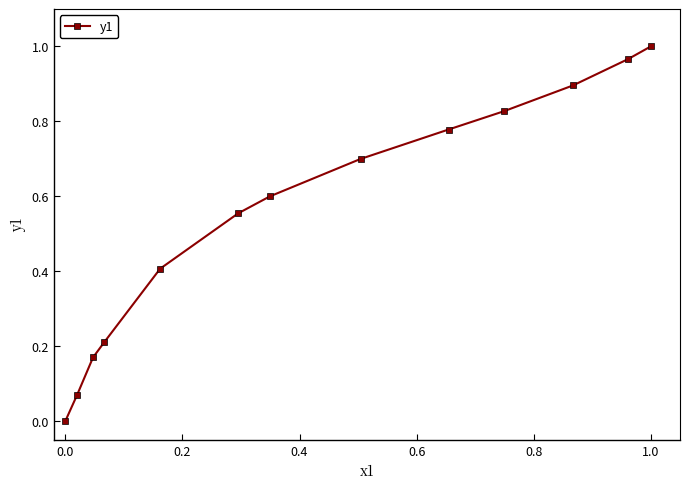

What is the difference between the maximum and second lowest values?

0.9